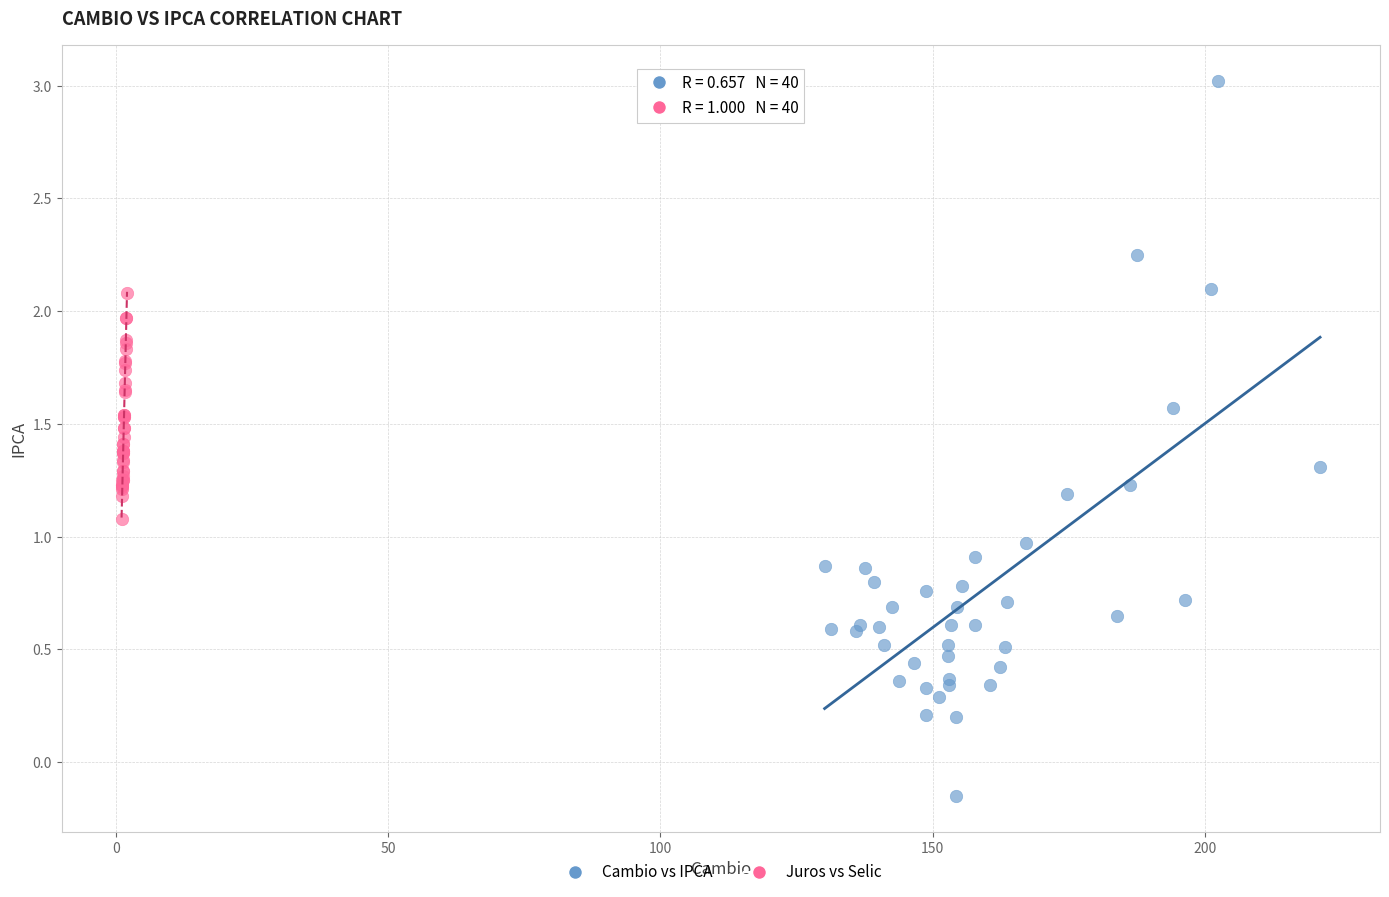

Which series reaches the maximum Y coordinate?

Cambio vs IPCA